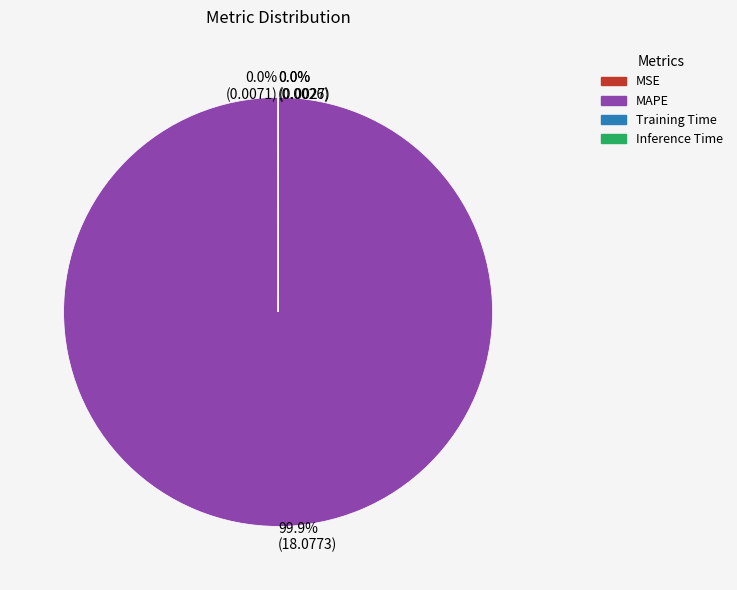

Which category has the biggest portion of the pie?

99.9% (18.0773)